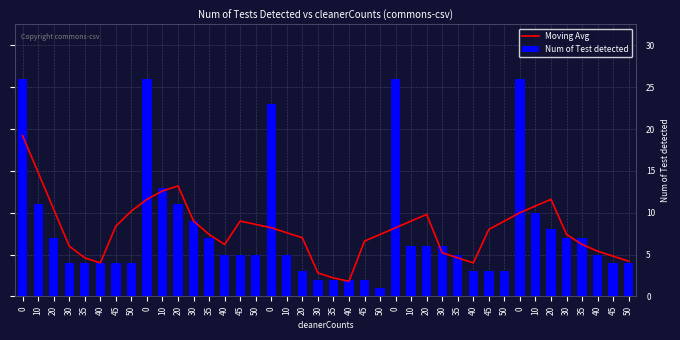

Which series changed the most between 10 and 45?

Num of Test detected